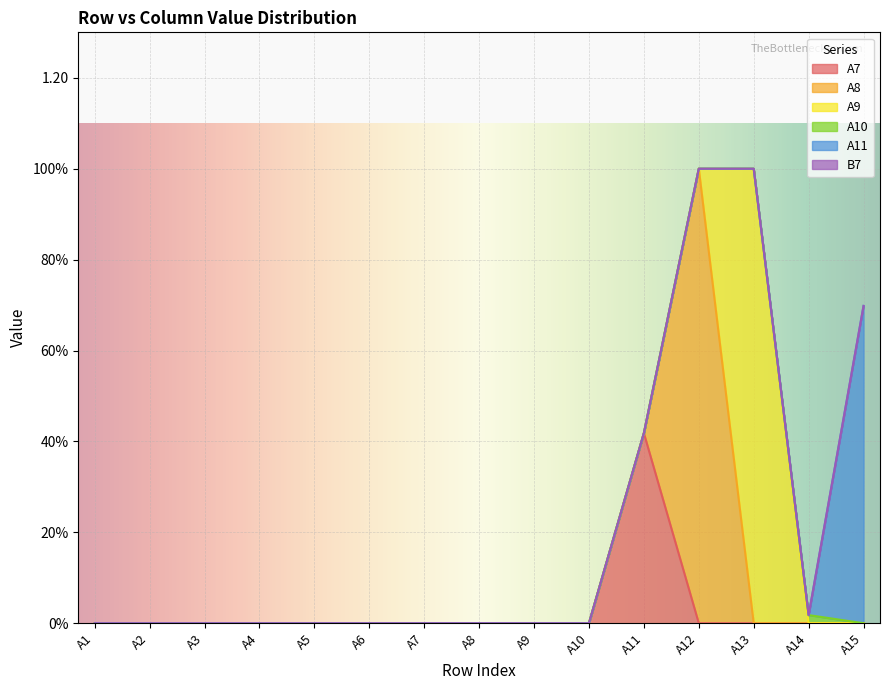

Between A13 and A14, which series saw the biggest shift?

A9